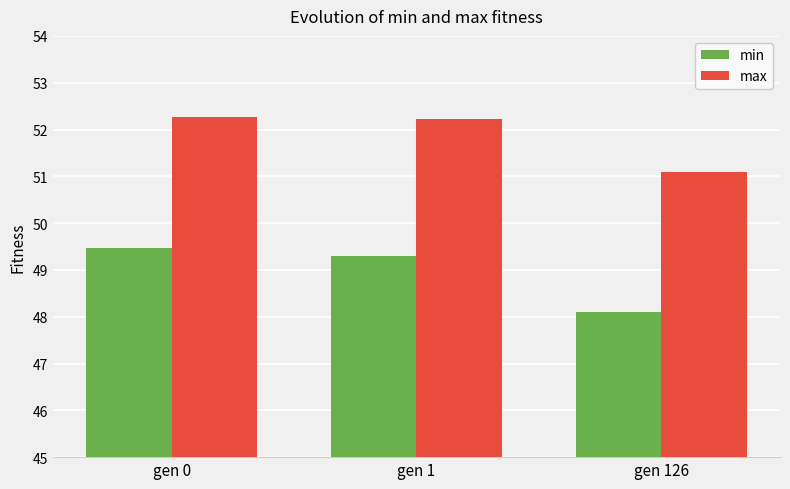

How many series are shown in this chart?

2